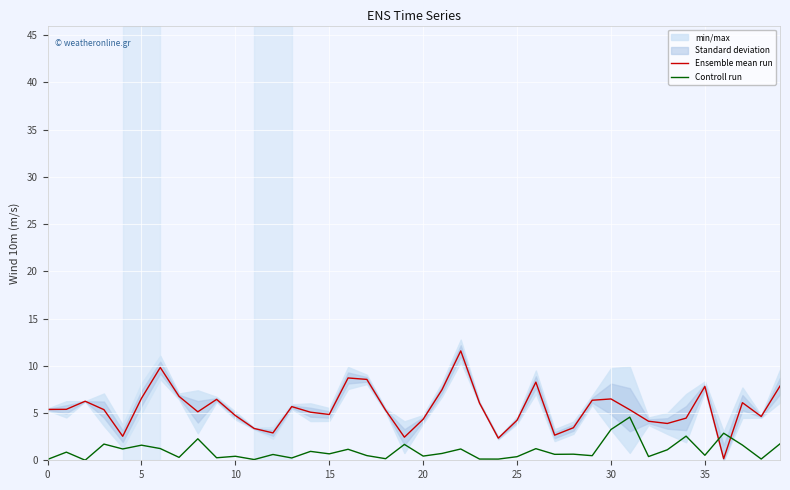

After their last crossing, which series has the higher values: Ensemble mean run or Controll run?

Ensemble mean run